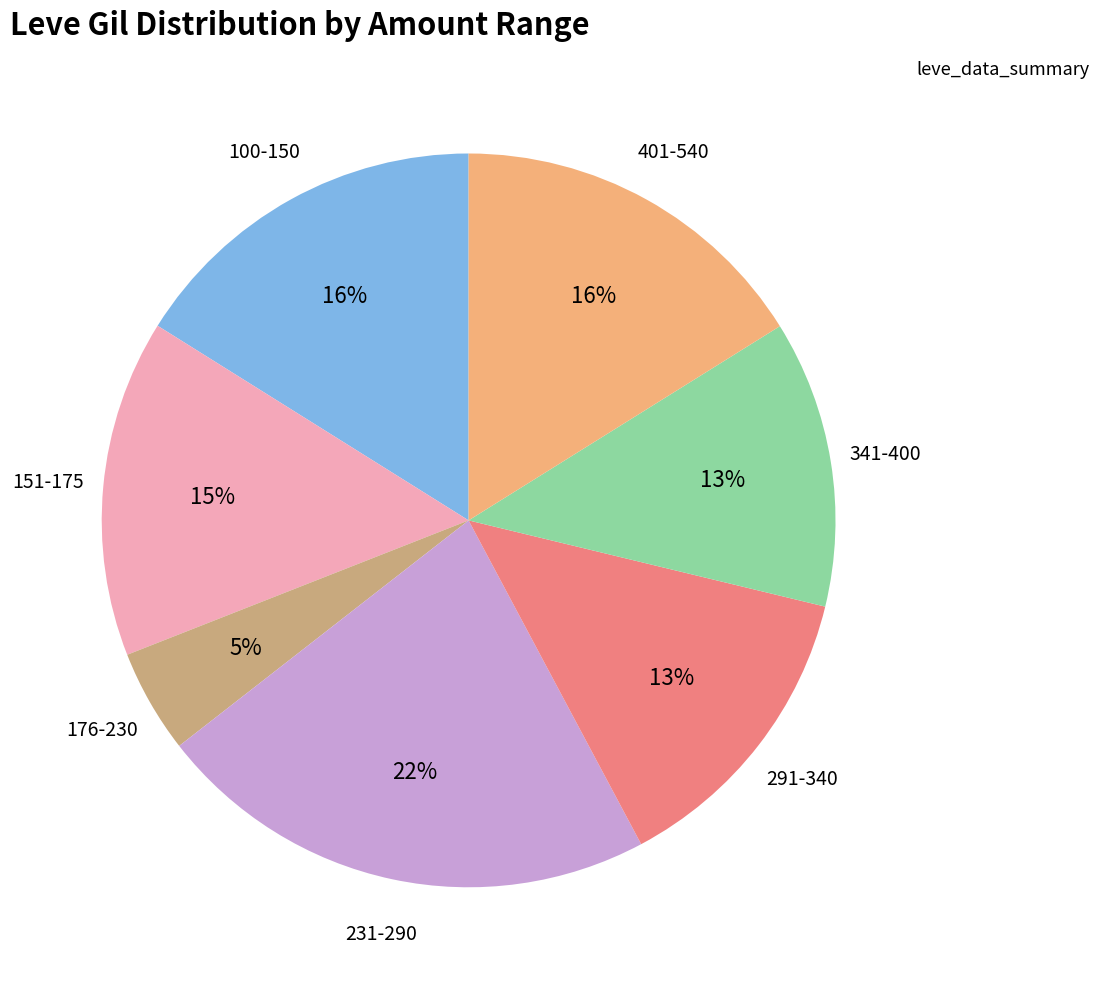

To the nearest percent, what is the average slice percentage?

14%